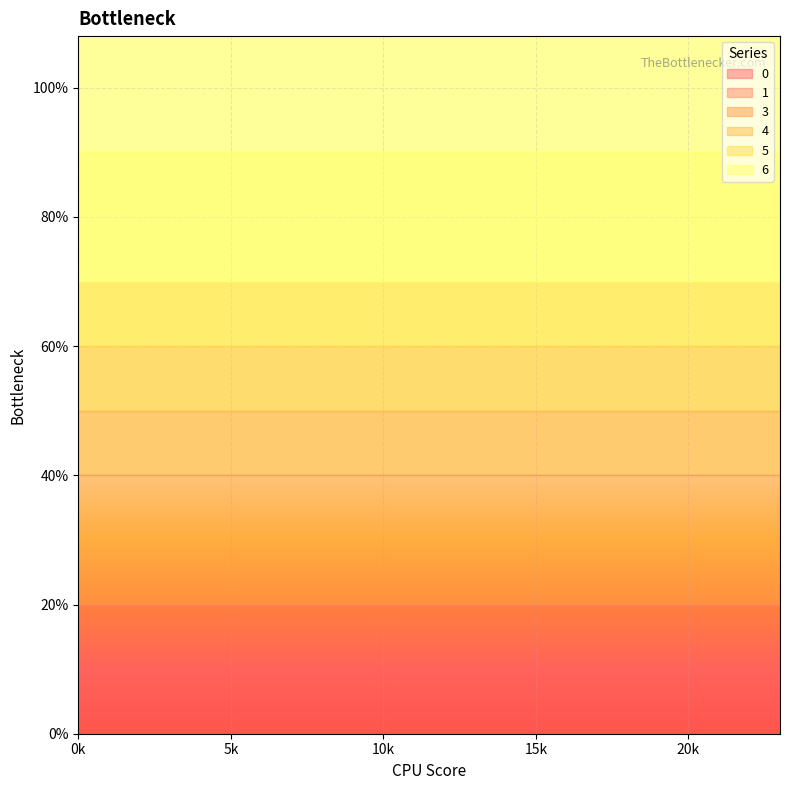

True or false: 4 and 0 intersect in this chart.

False